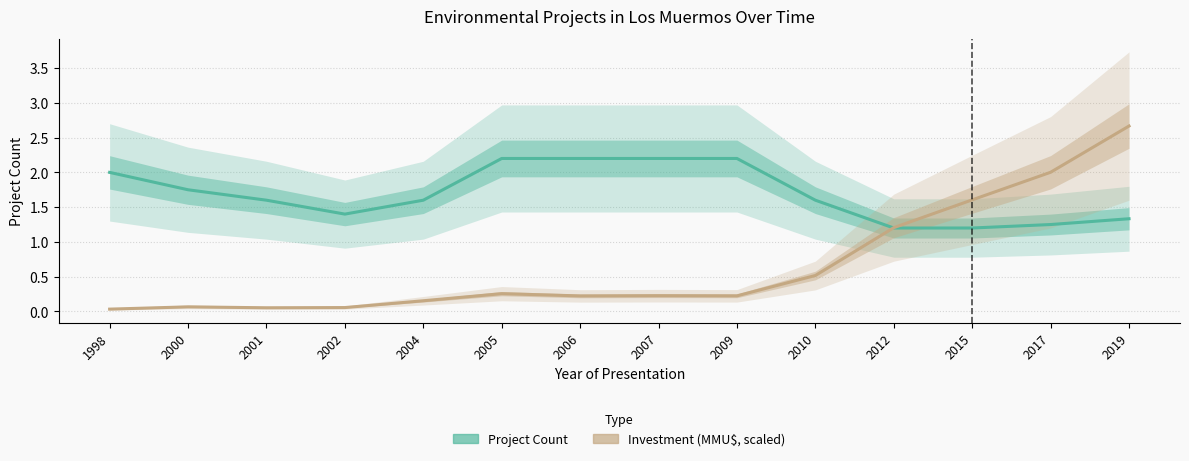

Is the value of Project Count at 2019 greater than the value of Investment (MMU$, scaled) at 2005?

Yes